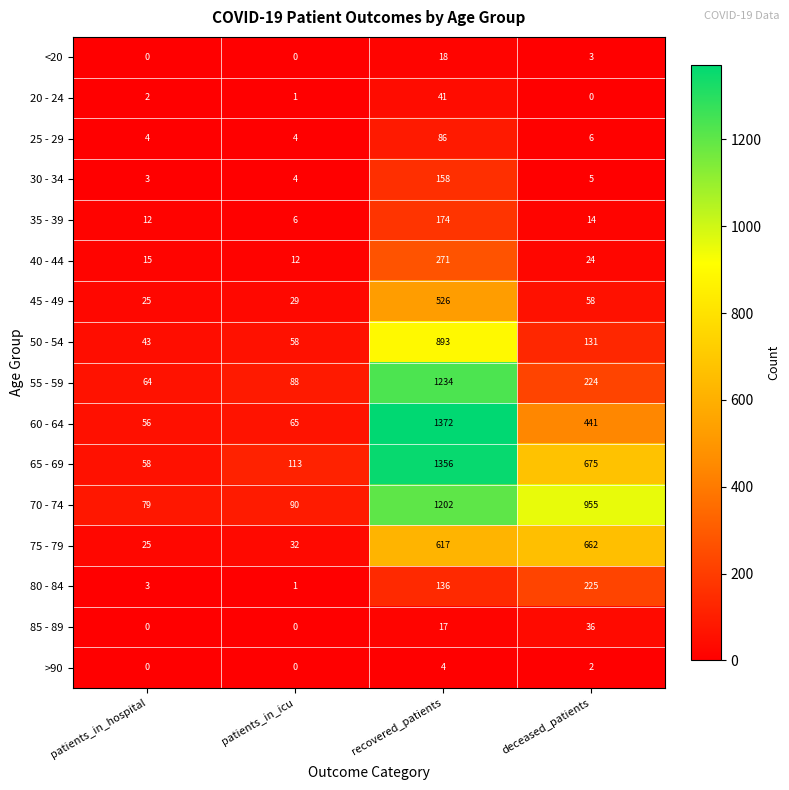

What is the difference between the second highest and minimum values in the 60 - 64 series?

385